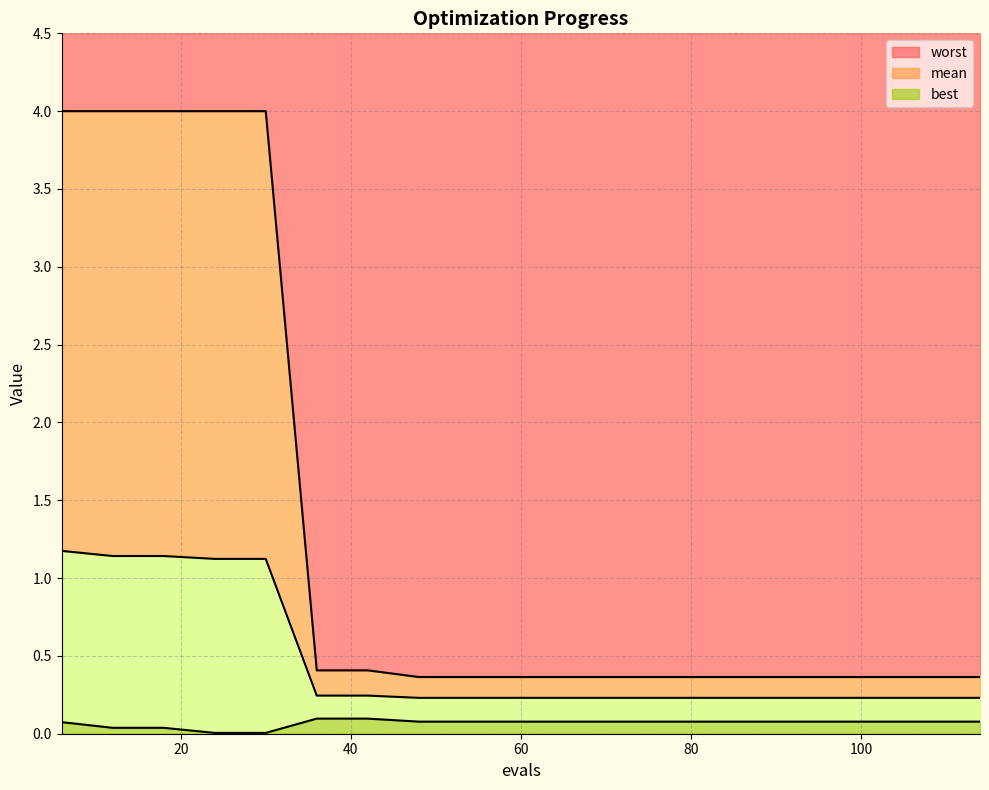

Reading left to right, transcribe all the data shown in this chart.

mean: 1.2	1.1	1.1	1.1	1.1	0.2	0.2	0.2	0.2	0.2	0.2	0.2	0.2	0.2	0.2	0.2	0.2	0.2	0.2
best: 0.1	0.0	0.0	0.0	0.0	0.1	0.1	0.1	0.1	0.1	0.1	0.1	0.1	0.1	0.1	0.1	0.1	0.1	0.1
worst: 4.0	4.0	4.0	4.0	4.0	0.4	0.4	0.4	0.4	0.4	0.4	0.4	0.4	0.4	0.4	0.4	0.4	0.4	0.4